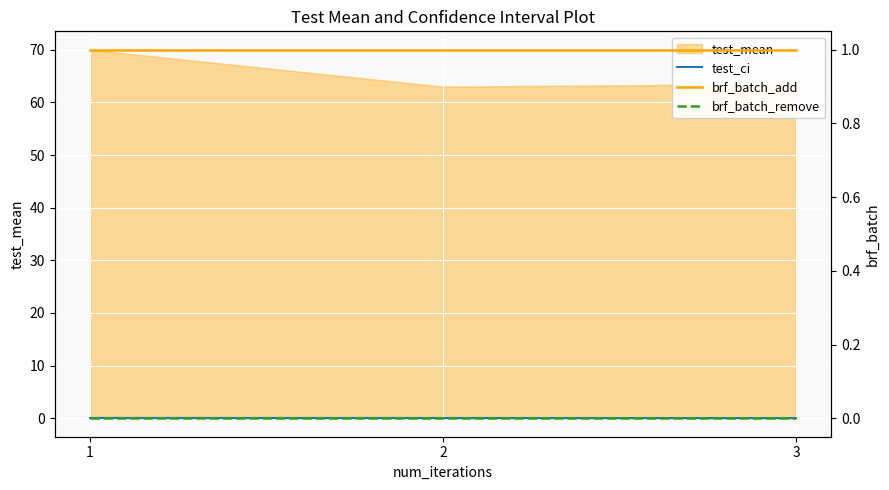

Is the value of test_ci at 2 greater than the value of brf_batch_add at 1?

No